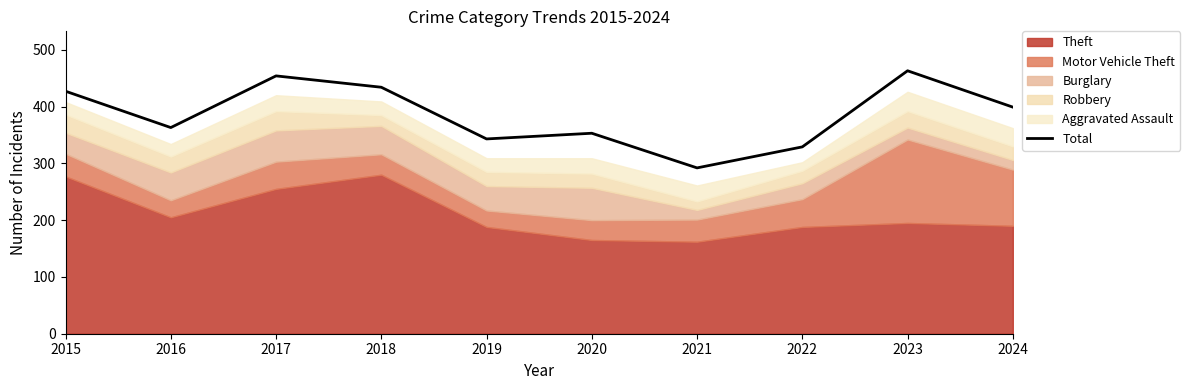

How many data points does each series have?

10